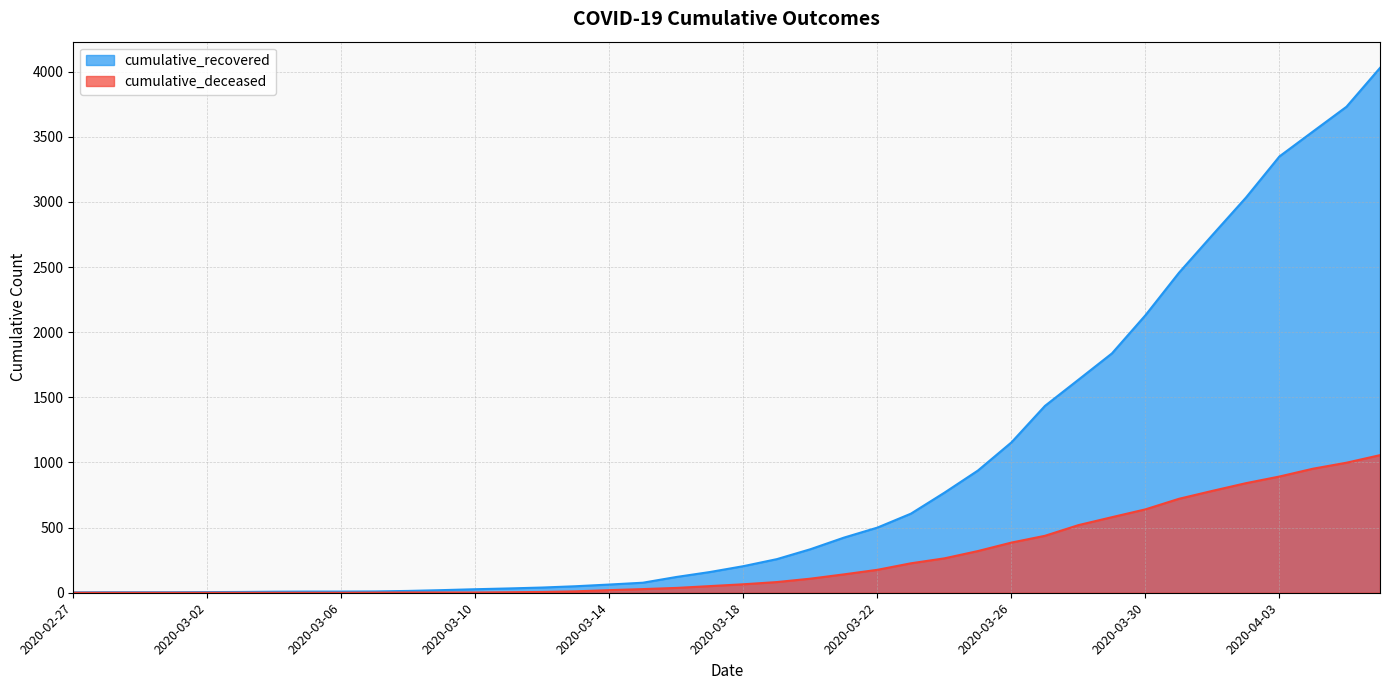

Reading right to left, what are all the values shown in this chart?

cumulative_recovered: 4028	3730	3540	3349	3033	2746	2456	2130	1837	1635	1434	1154	938	768	607	500	423	334	258	204	159	121	77	63	50	40	33	27	20	14	10	9	9	8	6	5	4	4	4	3
cumulative_deceased: 1056	998	952	892	841	782	721	640	580	519	437	385	320	264	226	176	141	108	82	65	51	37	28	20	11	6	4	2	2	2	1	0	0	0	0	0	0	0	0	0